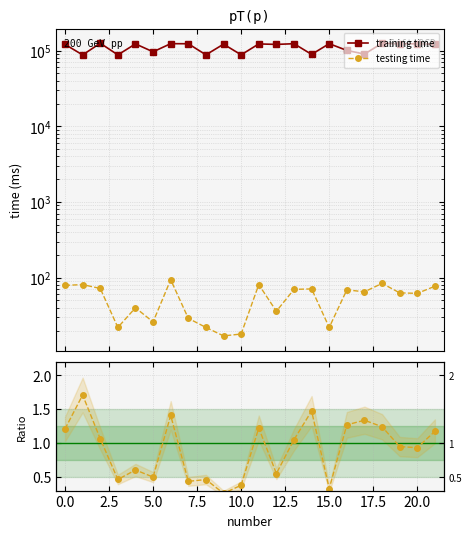

Does the chart display data point markers on the line(s)?

Yes